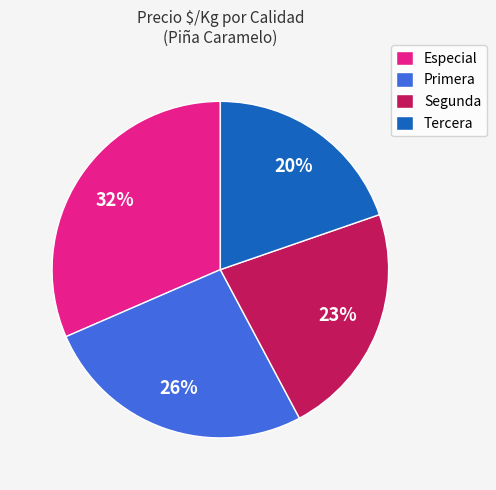

What is the ratio of the value at Segunda to the value at Tercera?

1.1